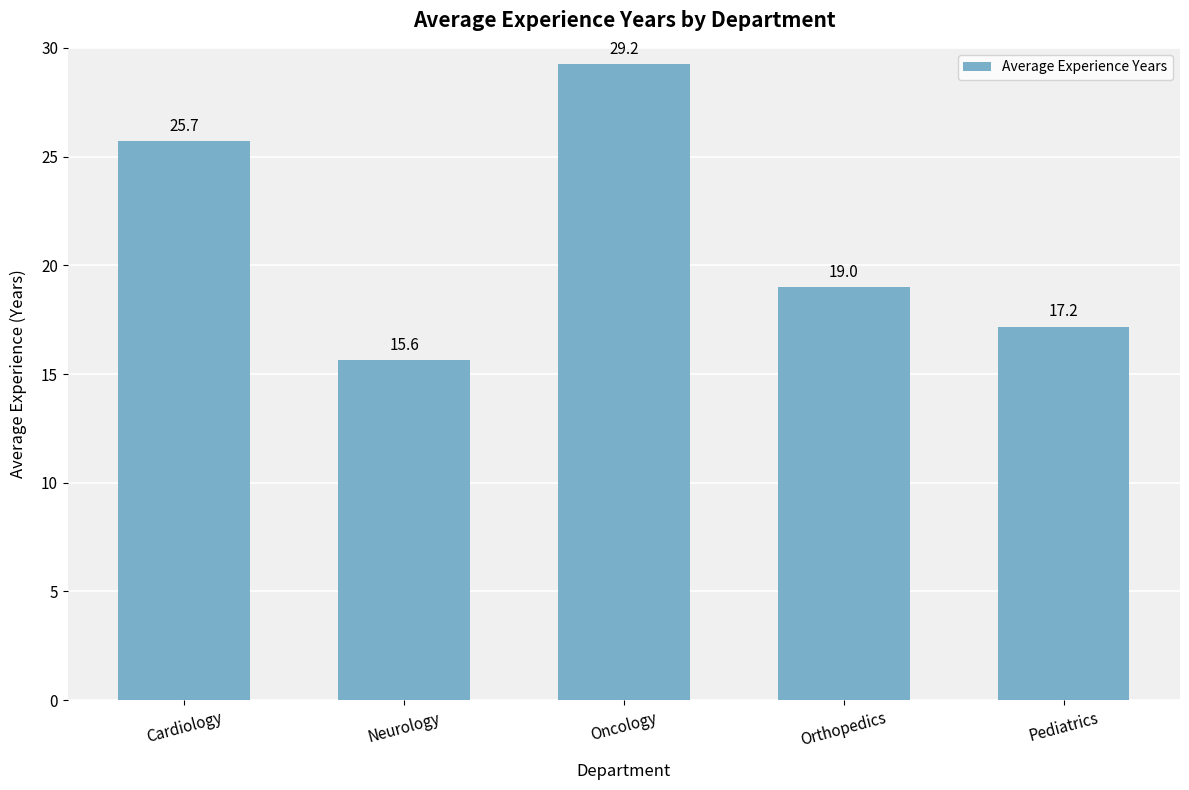

What is the average value?

21.4